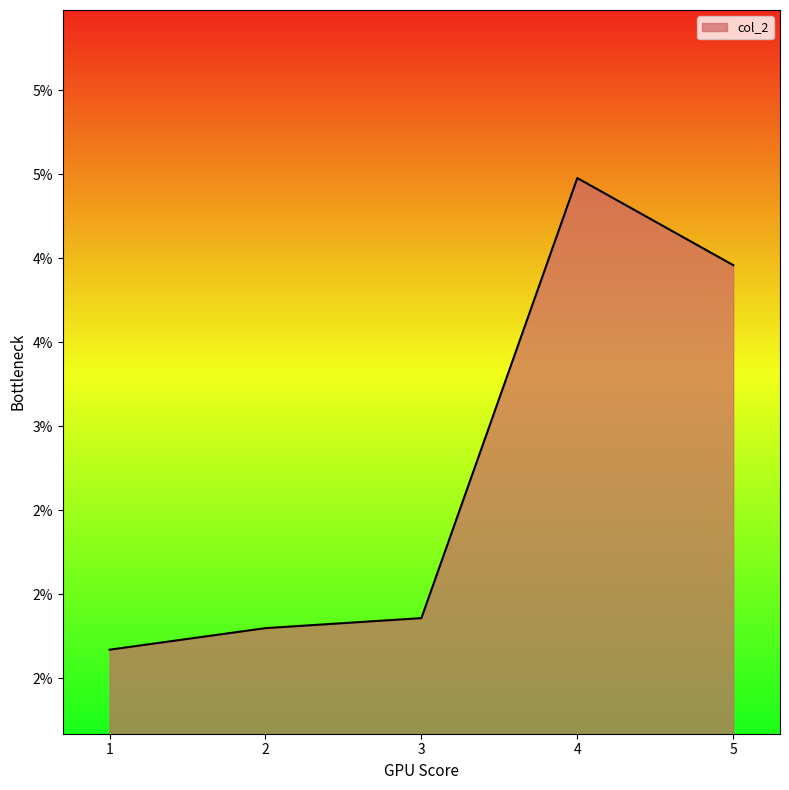

Is this an area chart (filled region under the line)?

Yes